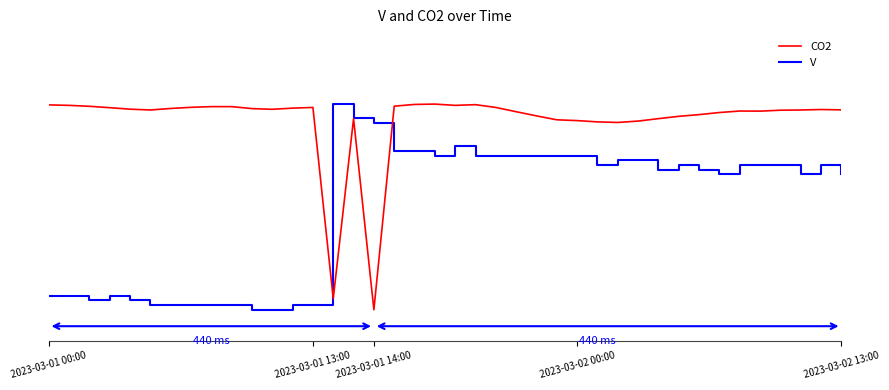

After their last crossing, which series has the higher values: V or CO2?

CO2